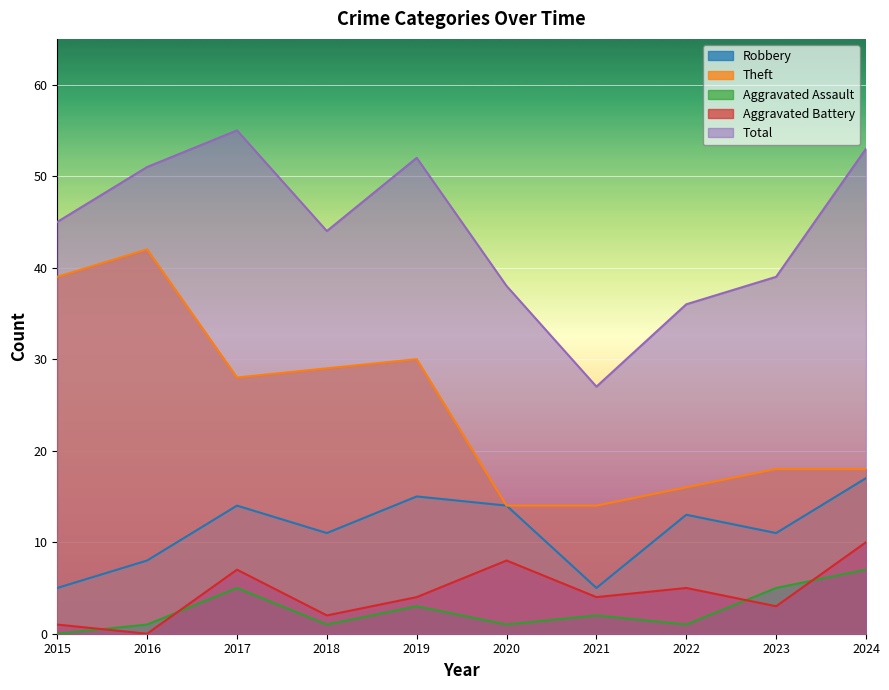

Reading left to right, transcribe all the data shown in this chart.

Robbery: 5	8	14	11	15	14	5	13	11	17
Theft: 39	42	28	29	30	14	14	16	18	18
Aggravated Assault: 0	1	5	1	3	1	2	1	5	7
Aggravated Battery: 1	0	7	2	4	8	4	5	3	10
Total: 45	51	55	44	52	38	27	36	39	53